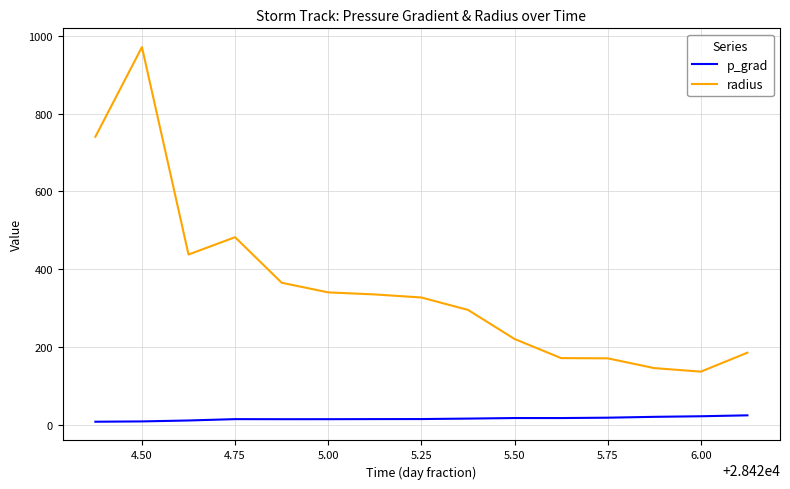

Rank the series by their maximum value, from highest to lowest.

radius, p_grad